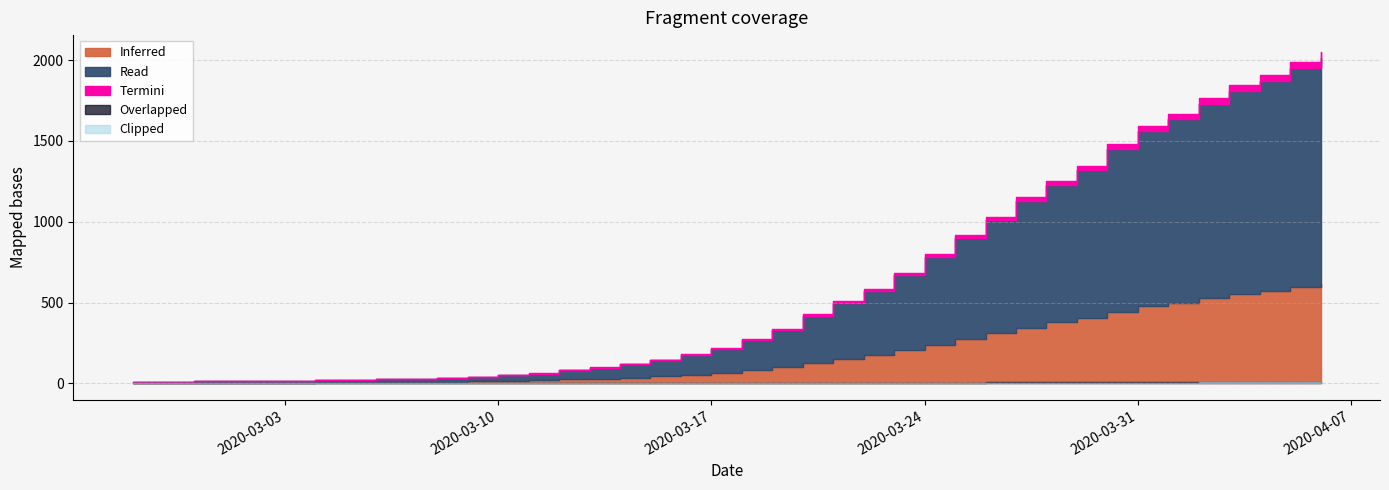

What is the minimum value shown in the chart?

10